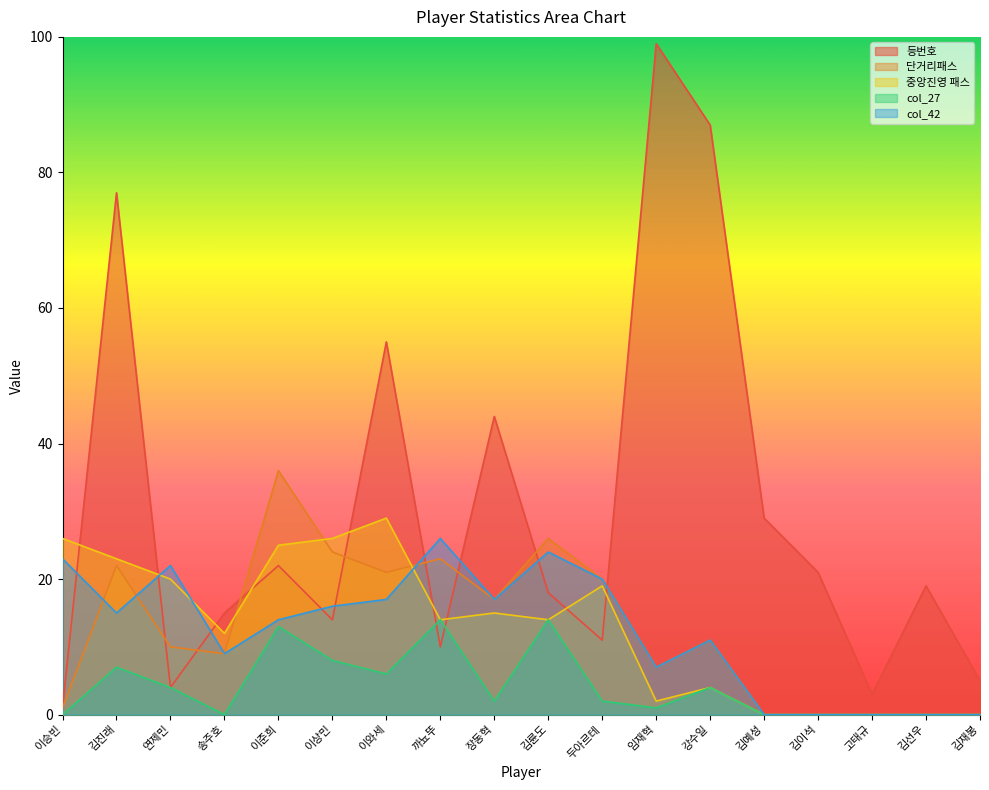

Reading left to right, transcribe all the data shown in this chart.

등번호: 이승빈=1	김진래=77	연제민=4	송주호=15	이준희=22	이상민=14	이와세=55	까뇨뚜=10	장동혁=44	김륜도=18	두아르테=11	임재혁=99	강수일=87	김예성=29	김이석=21	고태규=3	김선우=19	김재봉=5
단거리패스: 이승빈=1	김진래=22	연제민=10	송주호=9	이준희=36	이상민=24	이와세=21	까뇨뚜=23	장동혁=17	김륜도=26	두아르테=20	임재혁=7	강수일=11	김예성=0	김이석=0	고태규=0	김선우=0	김재봉=0
중앙진영 패스: 이승빈=26	김진래=23	연제민=20	송주호=12	이준희=25	이상민=26	이와세=29	까뇨뚜=14	장동혁=15	김륜도=14	두아르테=19	임재혁=2	강수일=4	김예성=0	김이석=0	고태규=0	김선우=0	김재봉=0
col_27: 이승빈=0	김진래=7	연제민=4	송주호=0	이준희=13	이상민=8	이와세=6	까뇨뚜=14	장동혁=2	김륜도=14	두아르테=2	임재혁=1	강수일=4	김예성=0	김이석=0	고태규=0	김선우=0	김재봉=0
col_42: 이승빈=23	김진래=15	연제민=22	송주호=9	이준희=14	이상민=16	이와세=17	까뇨뚜=26	장동혁=17	김륜도=24	두아르테=20	임재혁=7	강수일=11	김예성=0	김이석=0	고태규=0	김선우=0	김재봉=0